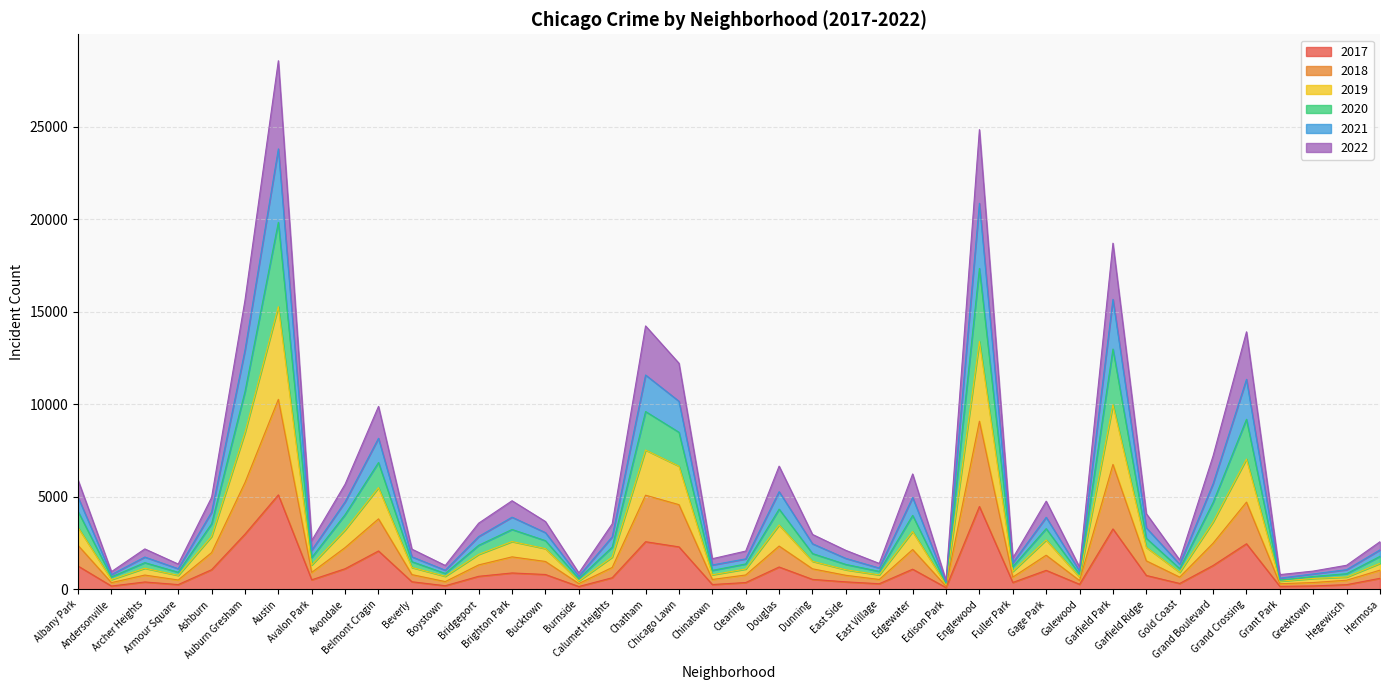

True or false: 2022 and 2020 intersect in this chart.

False